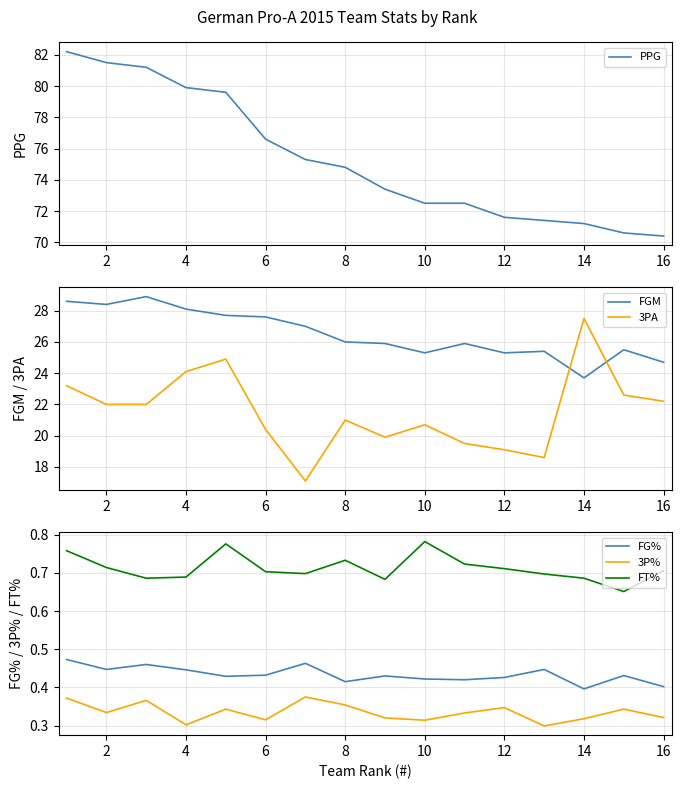

The FG% series shows 0.1 at 10. True or false?

False